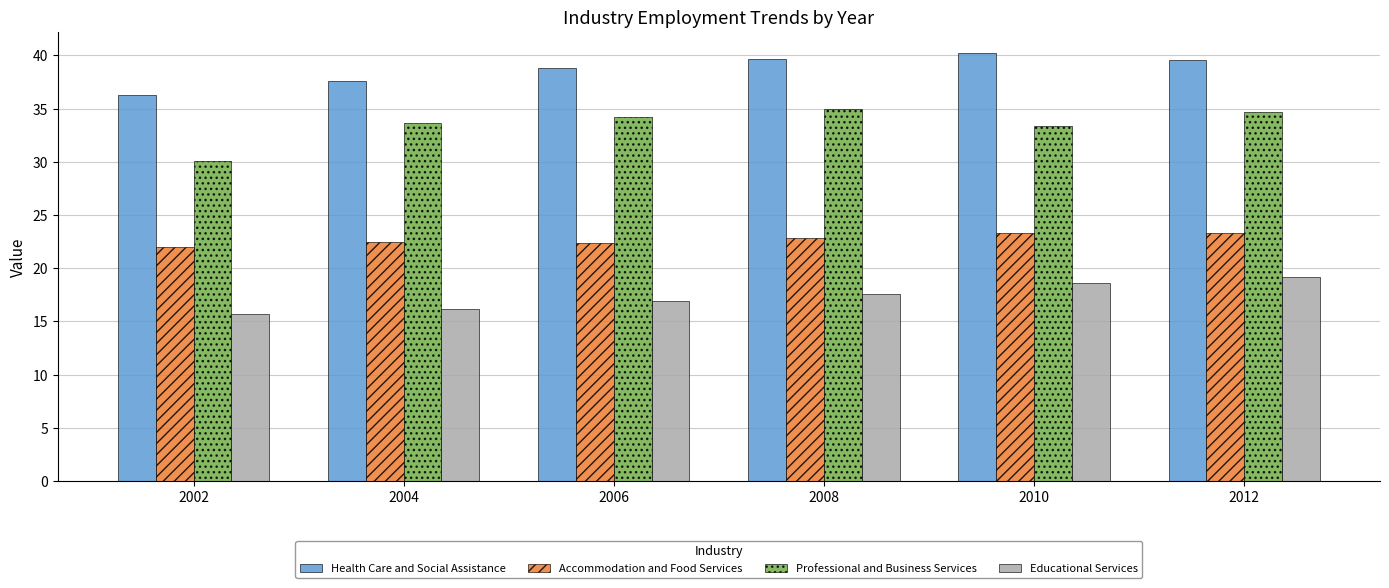

What are all the series names shown in the legend?

Health Care and Social Assistance, Accommodation and Food Services, Professional and Business Services, Educational Services